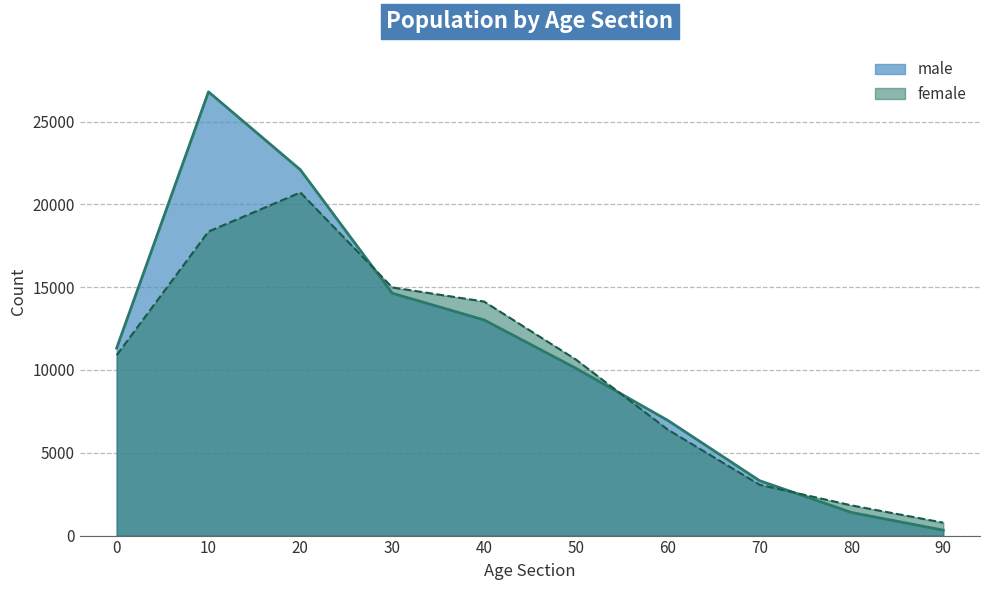

How many interior local peaks does the male series have?

1